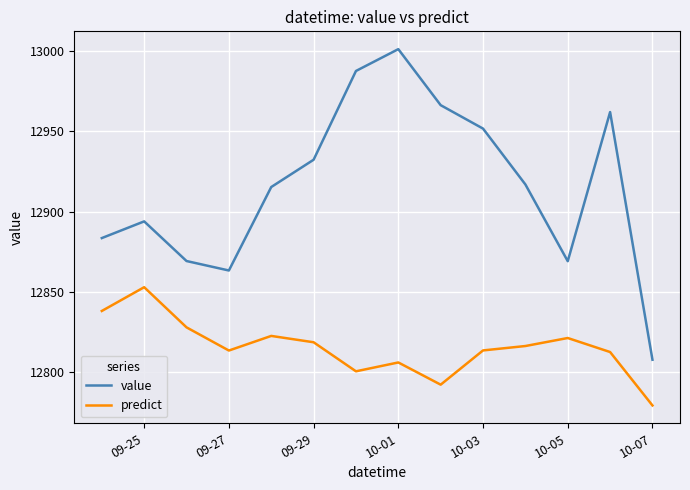

In predict, how many points are lower than both neighbors (excluding endpoints)?

3